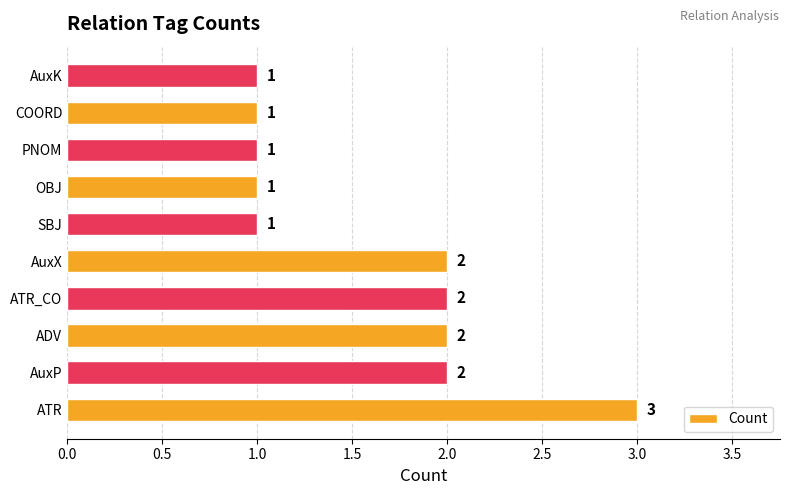

What is the sum of all values?

16